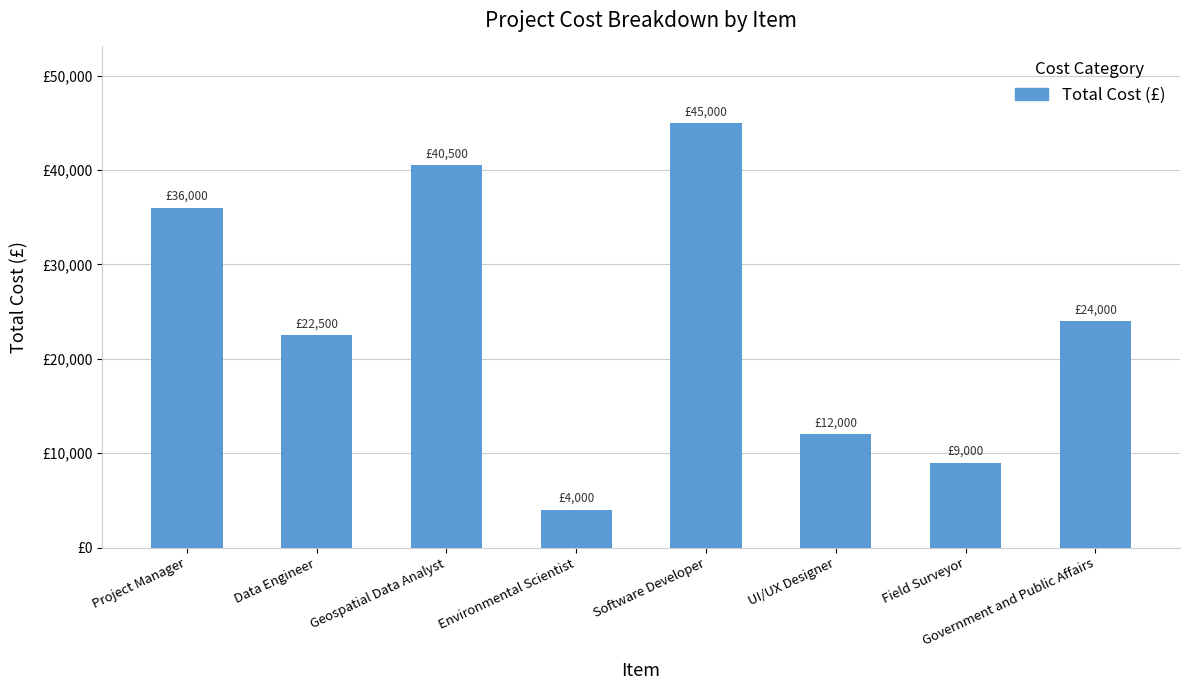

Does the chart contain stacked bars?

No